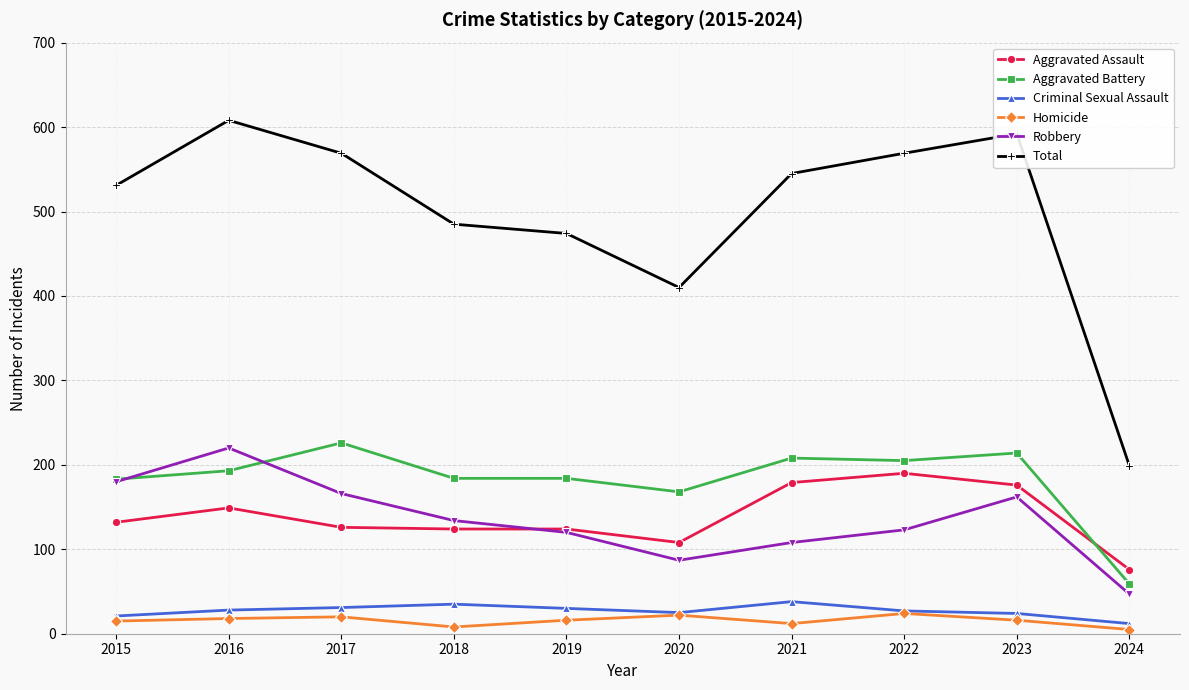

Is the value of Homicide at 2019 greater than the value of Aggravated Battery at 2016?

No